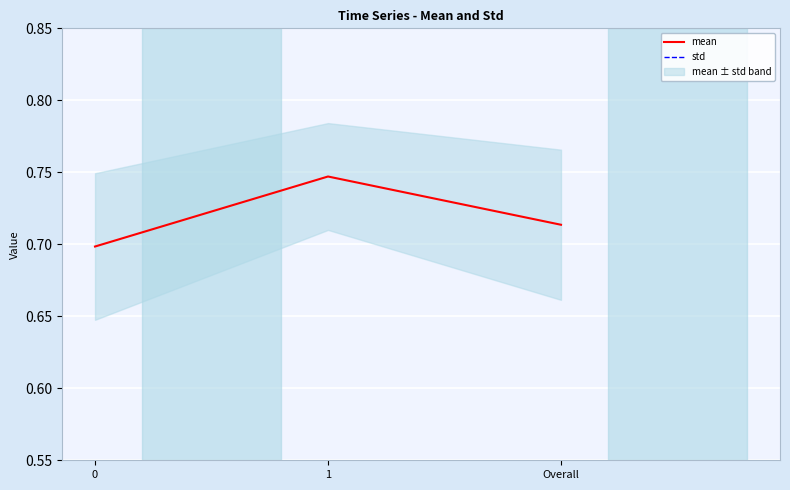

Which series has the largest range (max minus min)?

mean